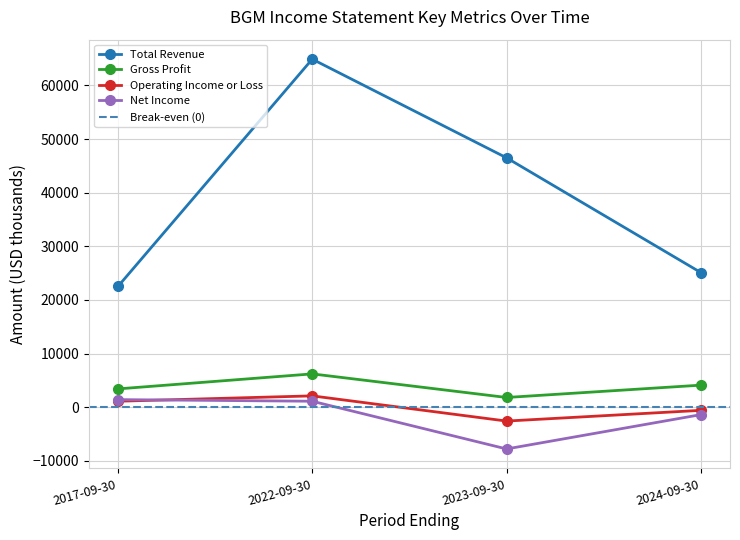

What is the minimum value for Operating Income or Loss?

-2600